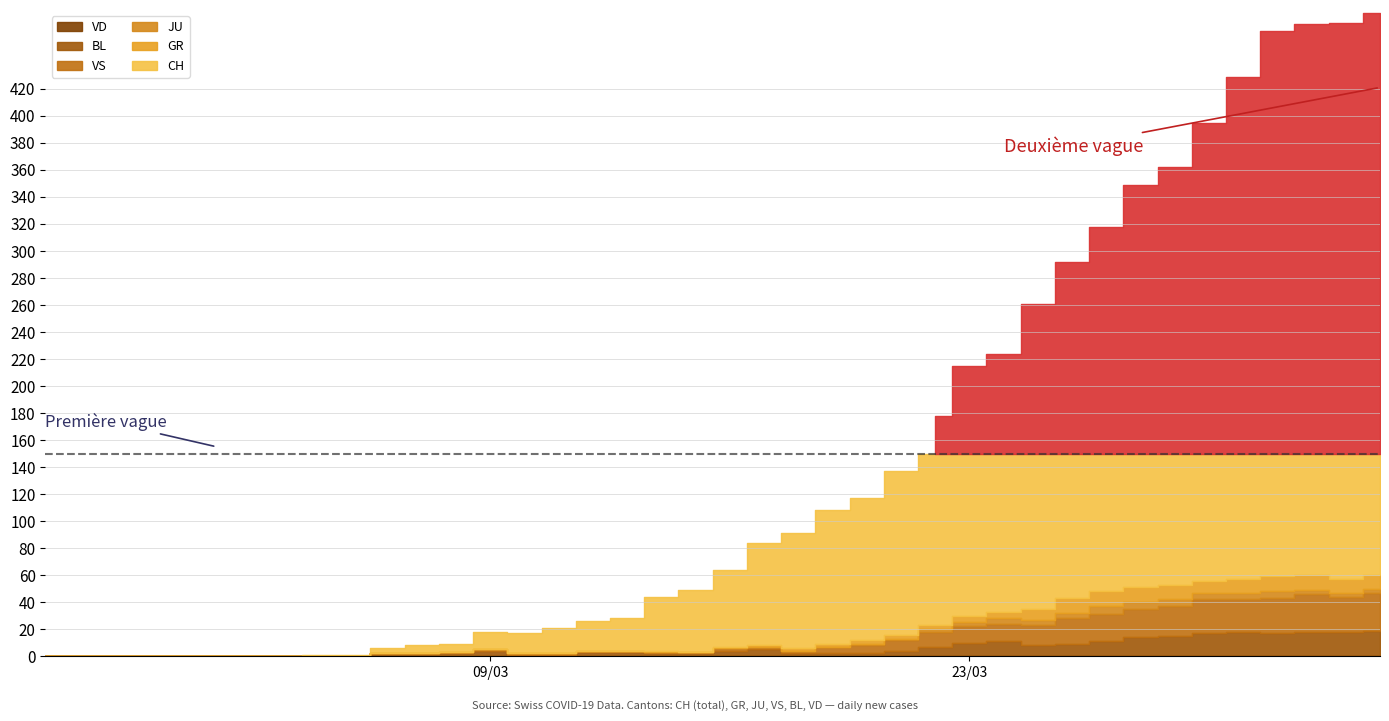

At how many categories does at least one series exceed 12?

27